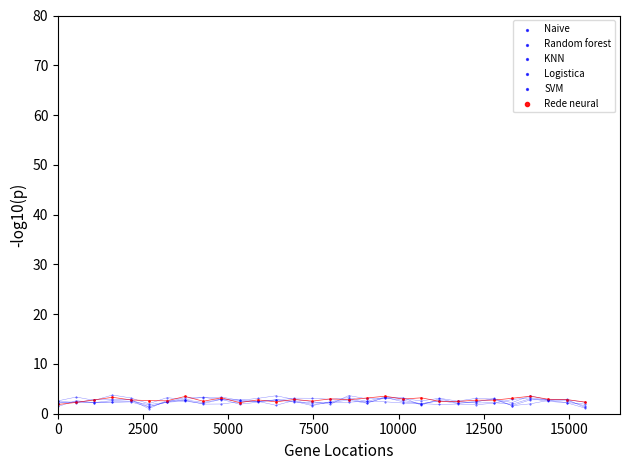

Which series has the largest Y range (max minus min)?

Random forest